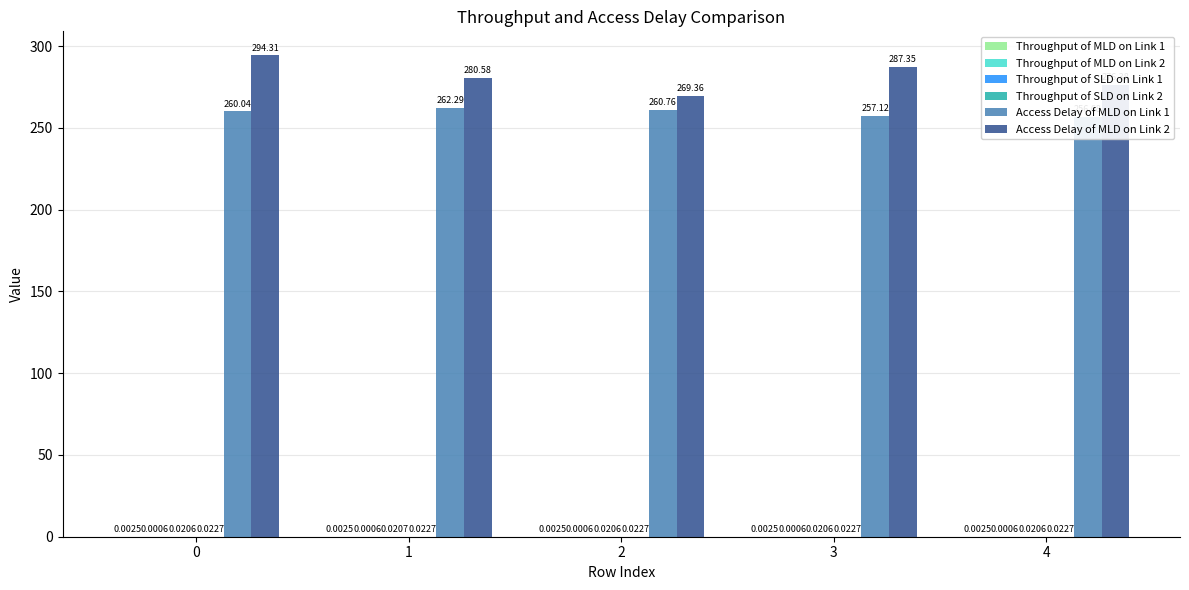

Reading right to left, transcribe all the data shown in this chart.

Throughput of MLD on Link 1: 4=0.0	3=0.0	2=0.0	1=0.0	0=0.0
Throughput of MLD on Link 2: 4=0.0	3=0.0	2=0.0	1=0.0	0=0.0
Throughput of SLD on Link 1: 4=0.0	3=0.0	2=0.0	1=0.0	0=0.0
Throughput of SLD on Link 2: 4=0.0	3=0.0	2=0.0	1=0.0	0=0.0
Access Delay of MLD on Link 1: 4=256.7	3=257.1	2=260.8	1=262.3	0=260.0
Access Delay of MLD on Link 2: 4=276.4	3=287.4	2=269.4	1=280.6	0=294.3